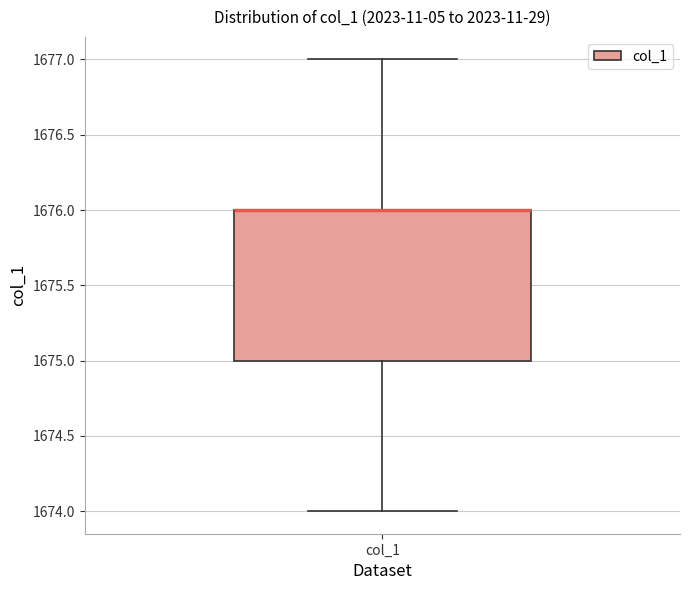

Where is the upper edge of the box for col_1 on the y-axis? The values are not printed on the chart, so give them approximately, as read against the axis.

1676